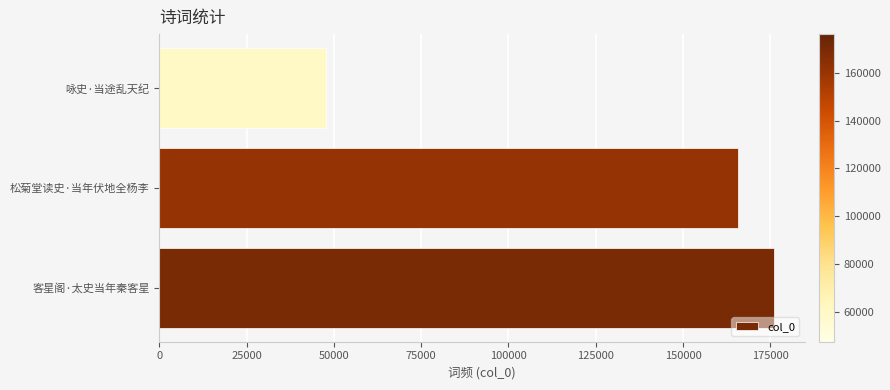

Rank the categories by value from lowest to highest.

咏史·当途乱天纪, 松菊堂读史·当年伏地全杨李, 客星阁·太史当年秦客星